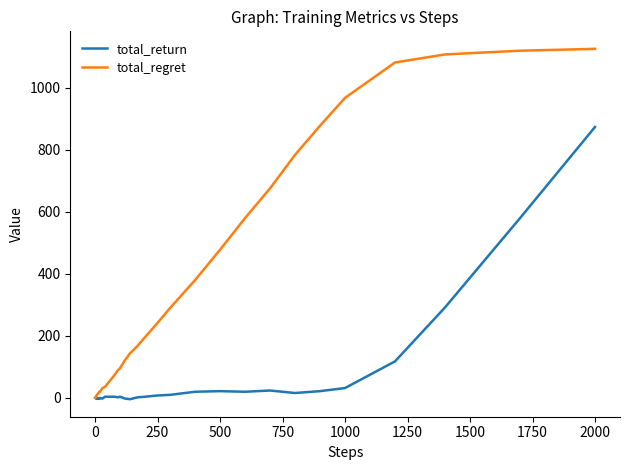

List the series in order of their overall mean, highest first.

total_regret, total_return